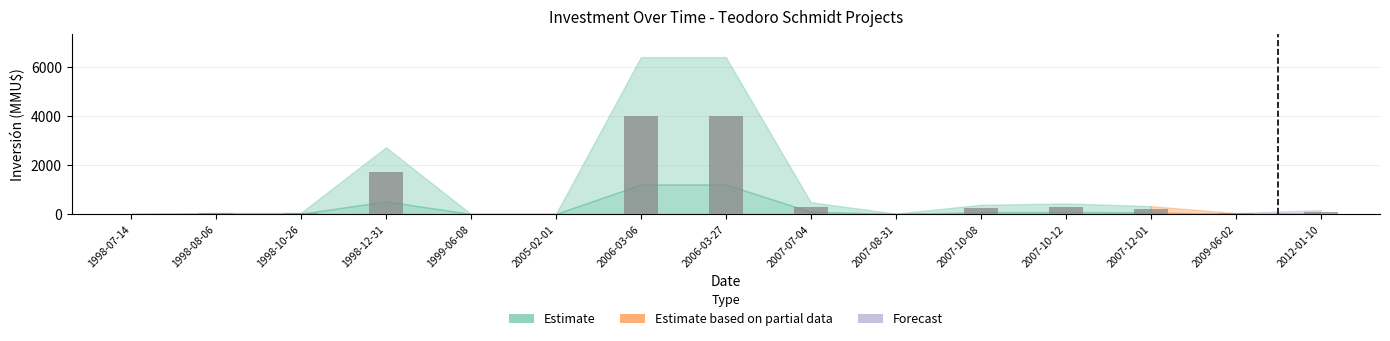

Is it true that the value at 1999-06-08 is 1775?

False